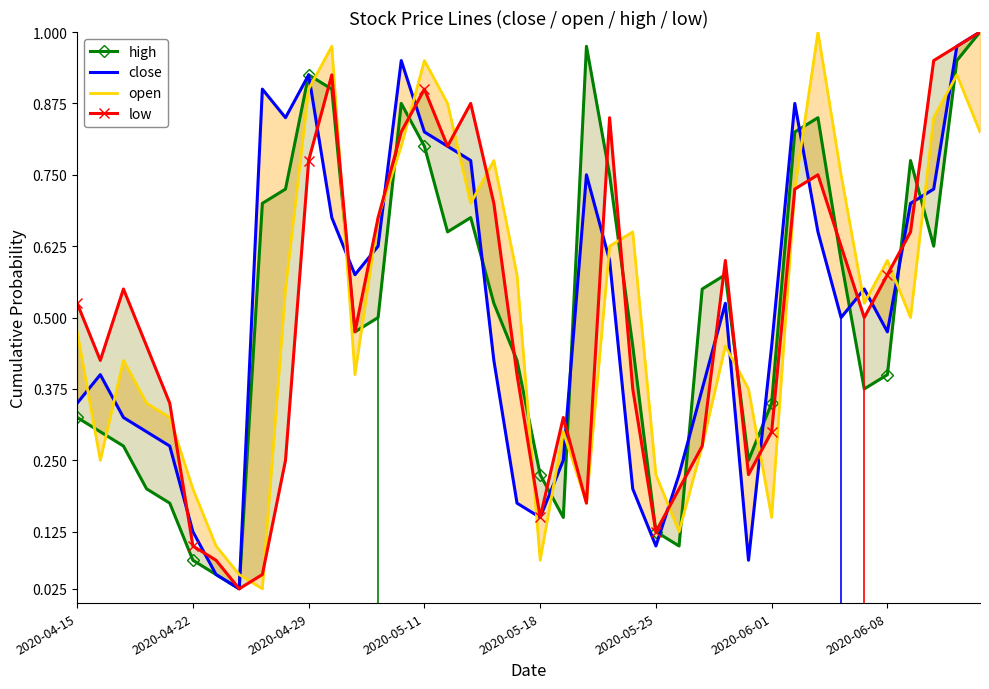

True or false: low and open intersect in this chart.

True